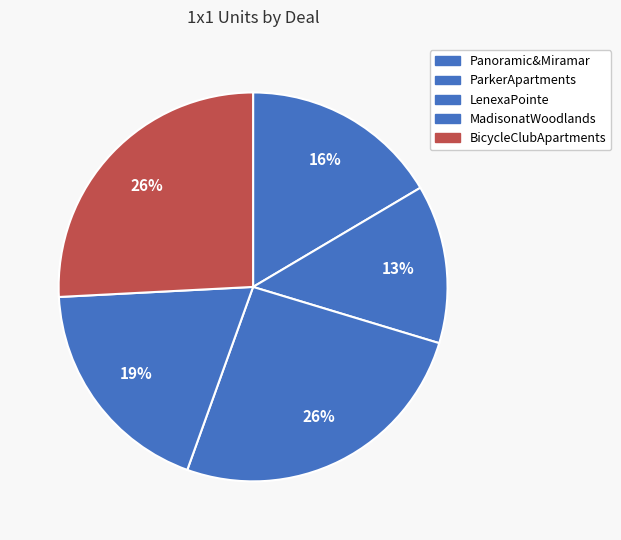

What is the largest slice in the pie chart?

LenexaPointe